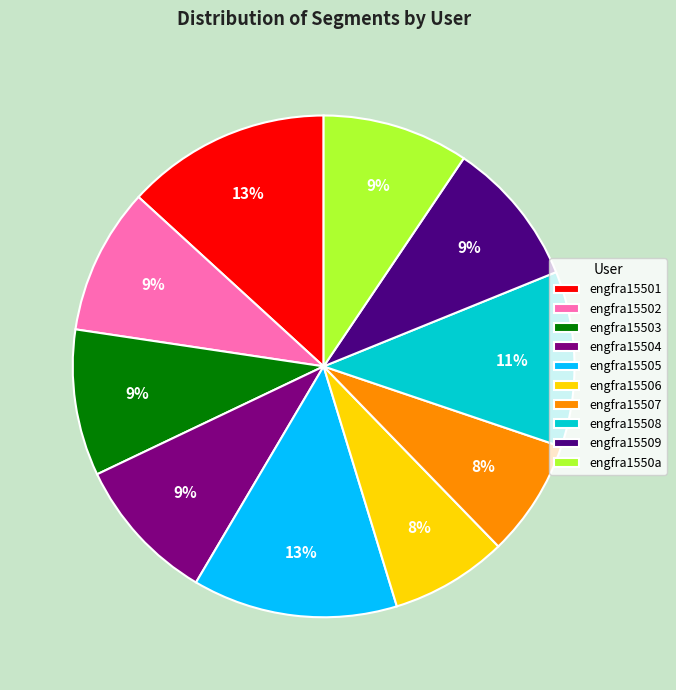

The engfra15501 slice represents 13% of the pie. True or false?

True